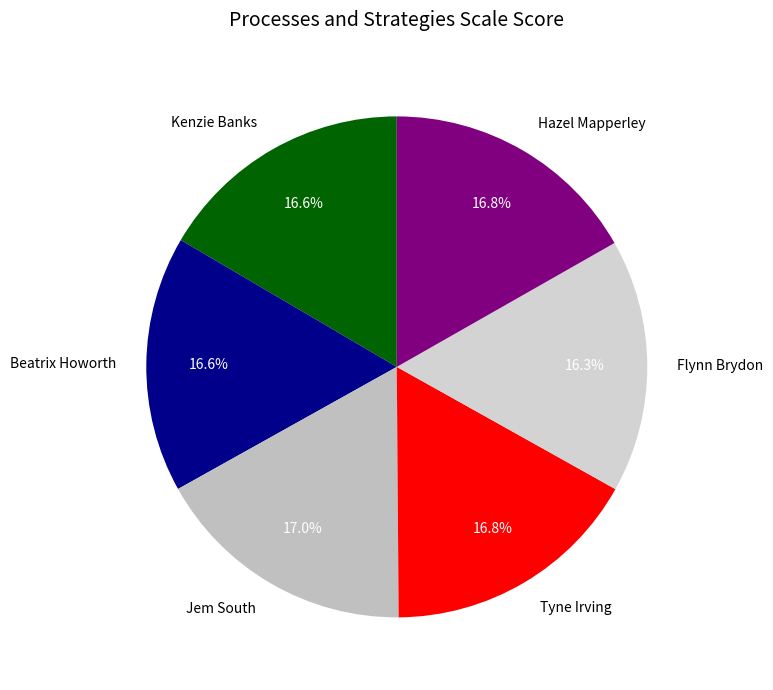

Is there a majority slice in this chart?

No